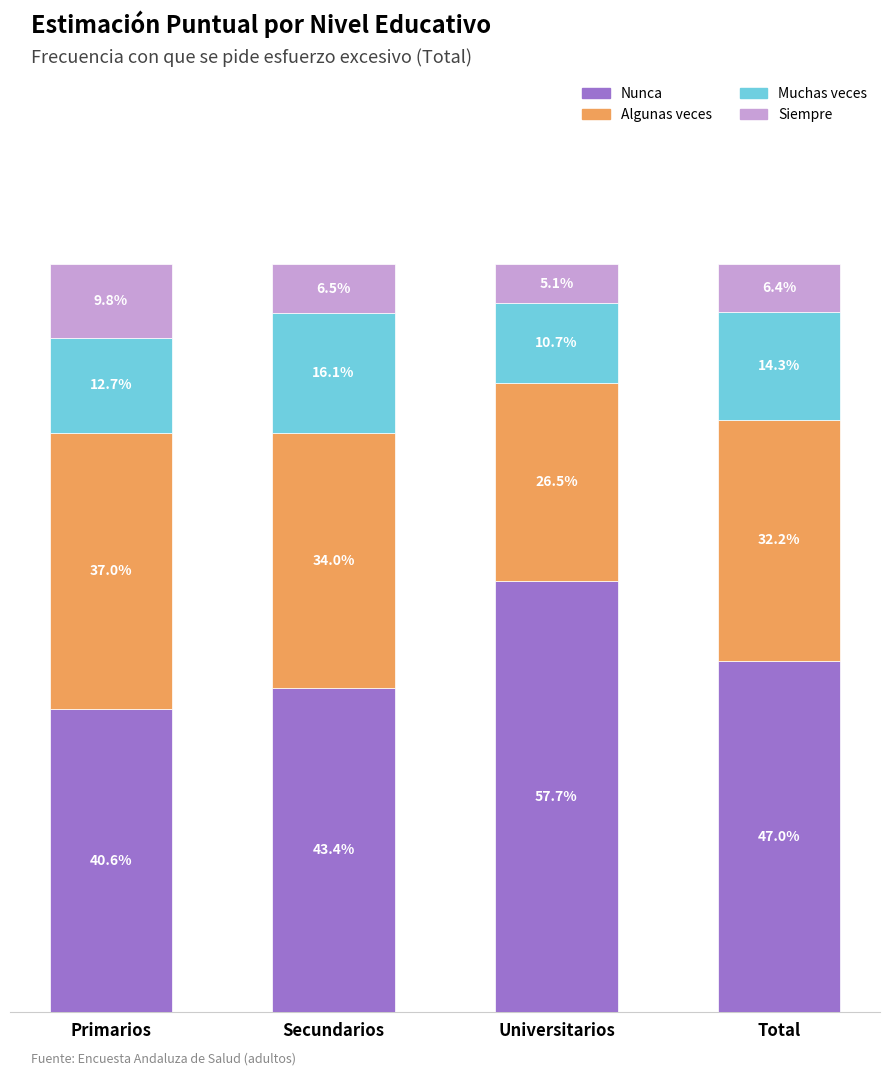

At which category is the sum across all series the highest?

Primarios